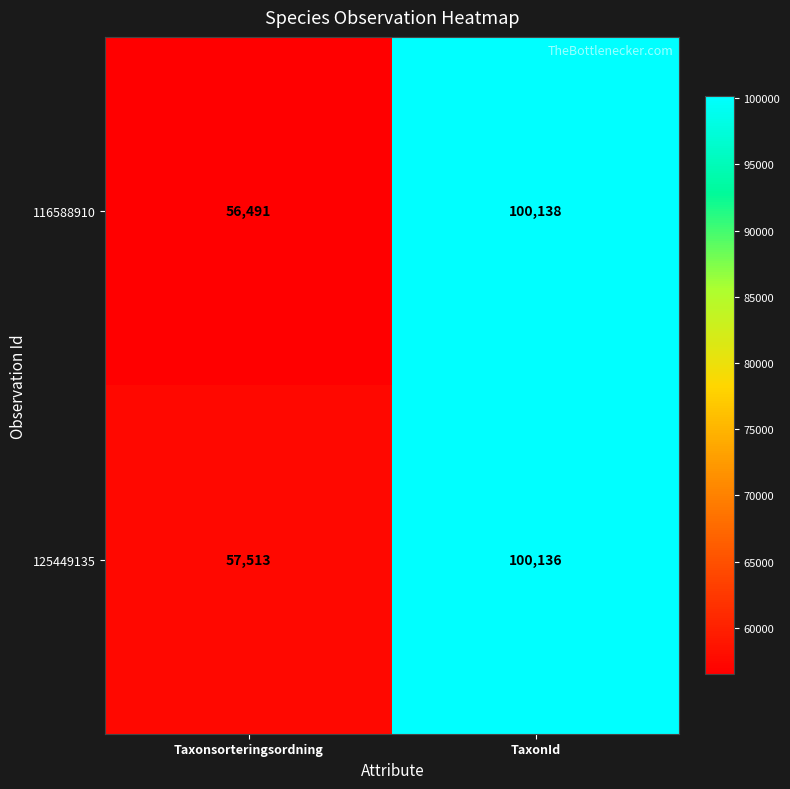

Which series changed the most between Taxonsorteringsordning and TaxonId?

116588910